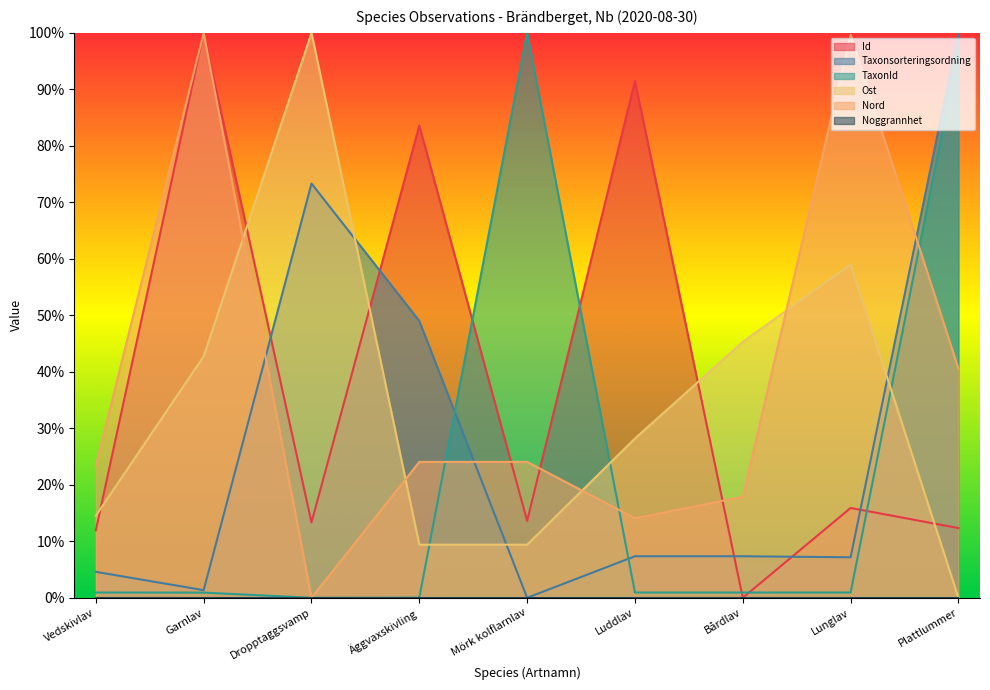

True or false: Ost and Taxonsorteringsordning cross at least once.

True